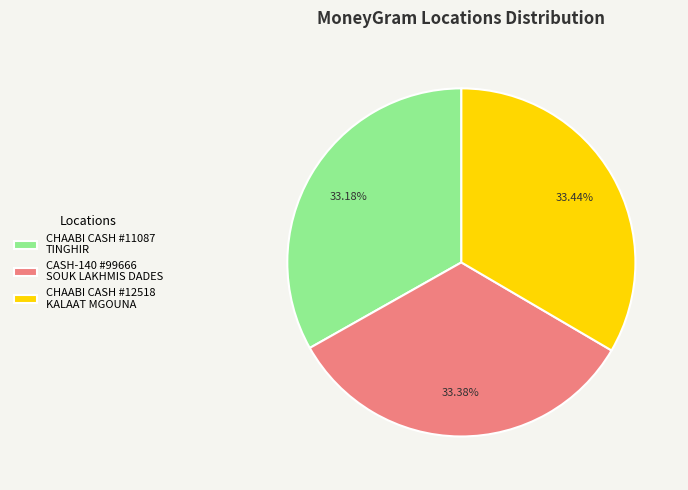

Does CHAABI CASH #12518 KALAAT MGOUNA represent more than half of the total?

No